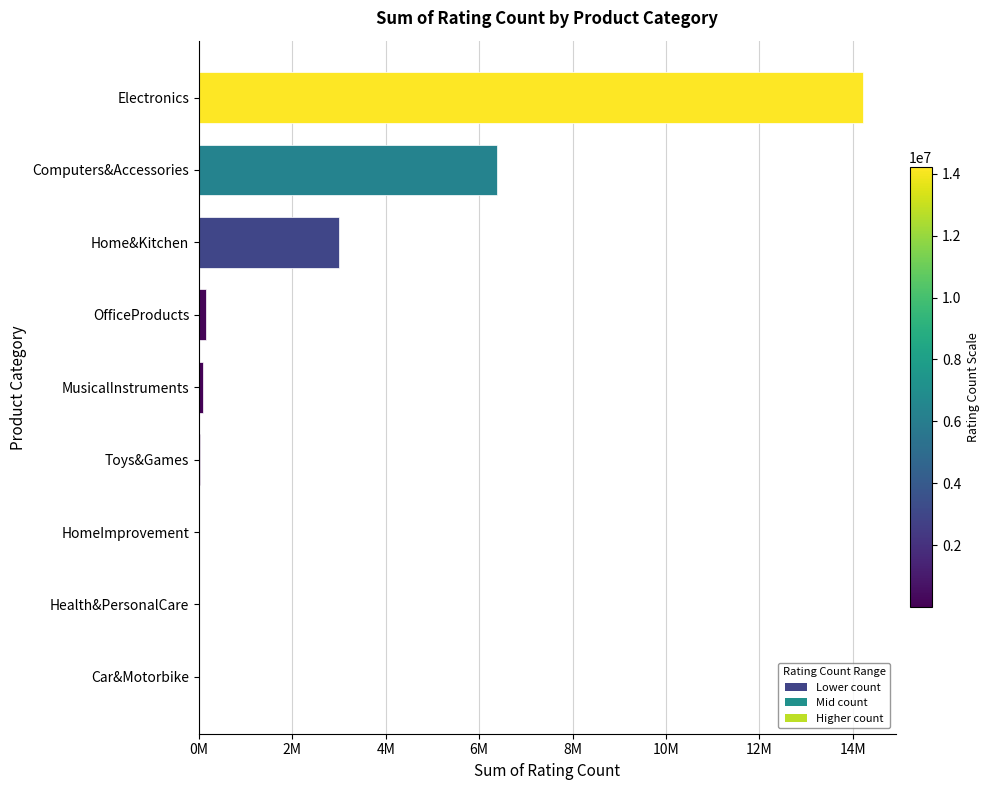

Are the bars grouped side by side (vs. stacked)?

No